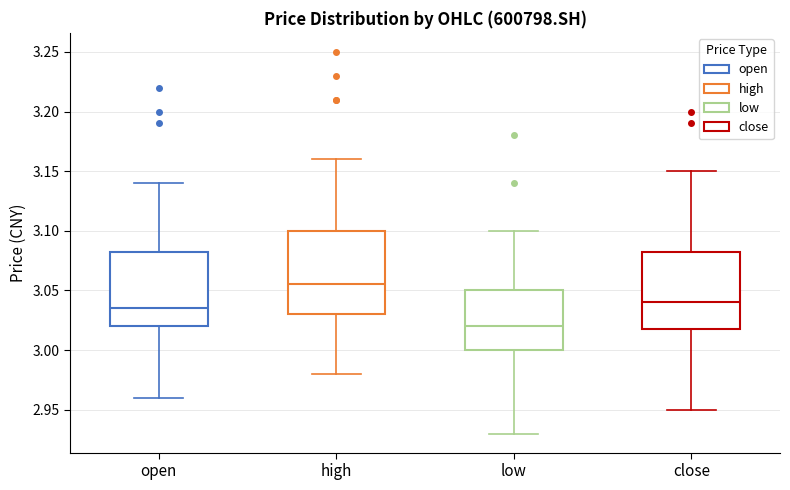

Reading left to right, read every box against the y-axis: the position of its median line, the range the box covers, and the ends of its whiskers. The values are not printed on the chart, so give them approximately, as read against the axis.

open: median 3.035, box 3.020 to 3.085, whiskers 2.960 to 3.140
high: median 3.055, box 3.030 to 3.100, whiskers 2.980 to 3.160
low: median 3.020, box 3.000 to 3.050, whiskers 2.930 to 3.100
close: median 3.040, box 3.020 to 3.085, whiskers 2.950 to 3.150